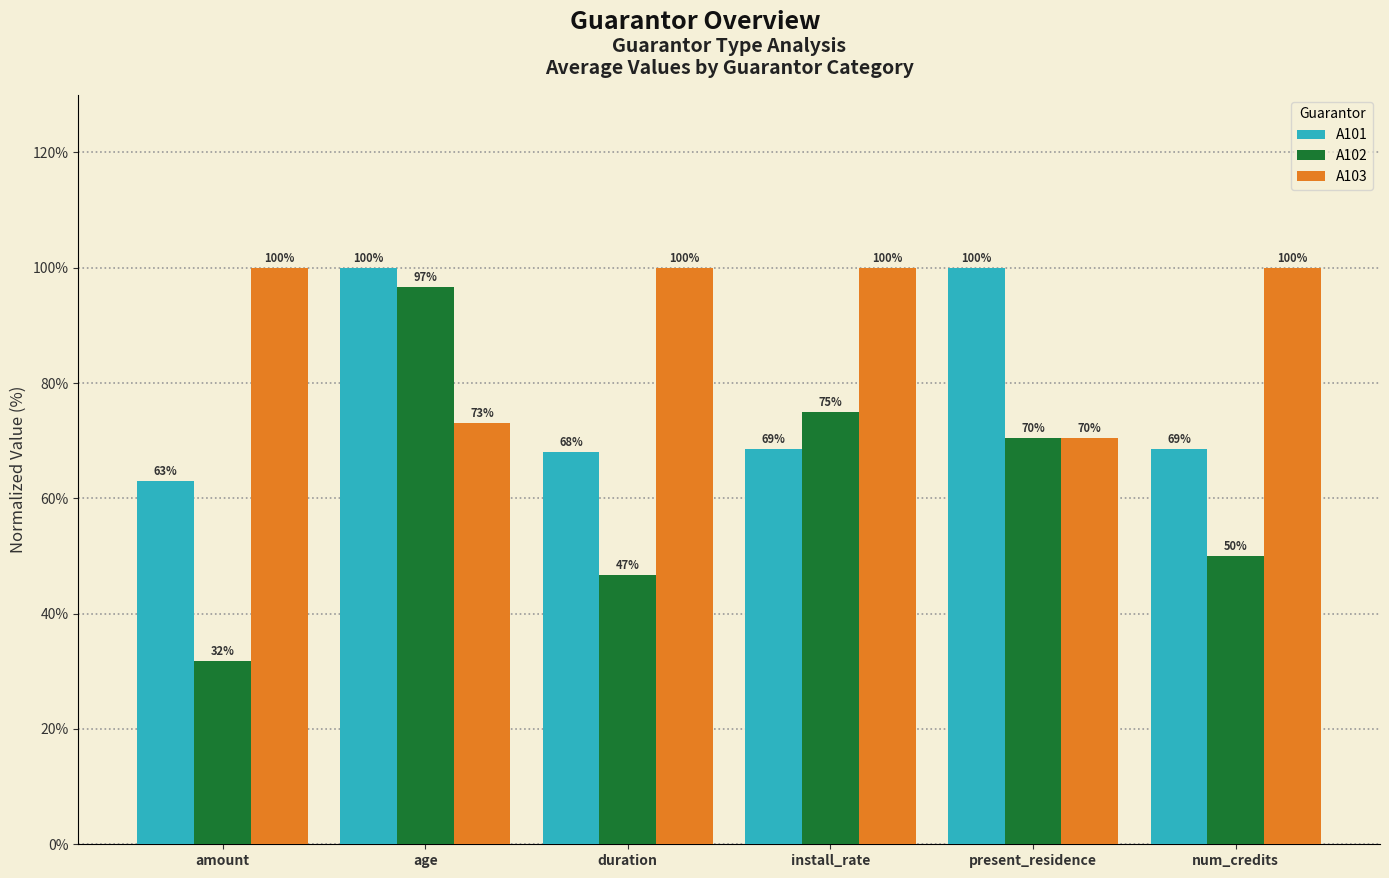

The A103 series shows 73.1 at age. True or false?

True